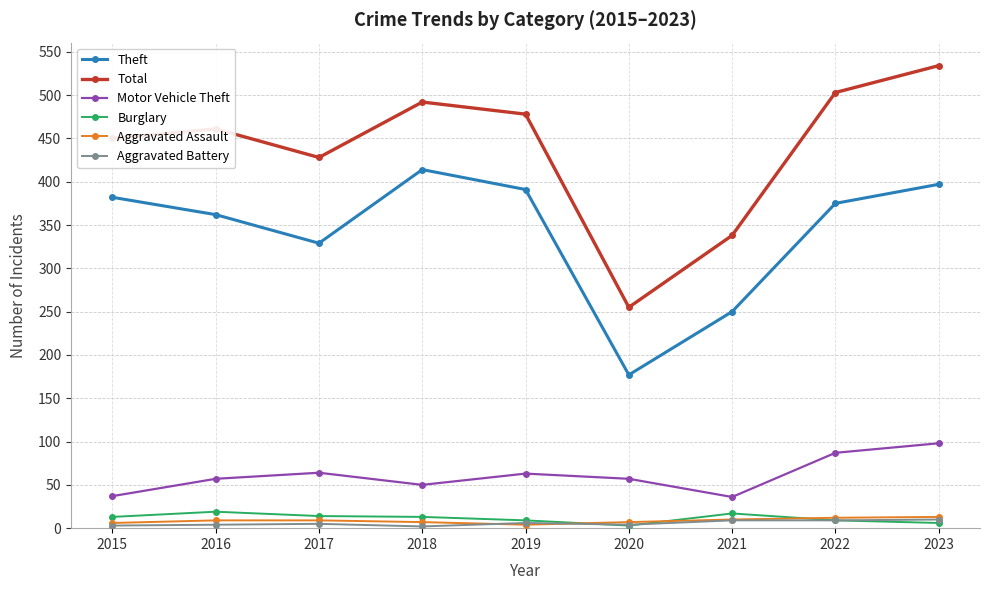

Which series has the widest spread of values?

Total